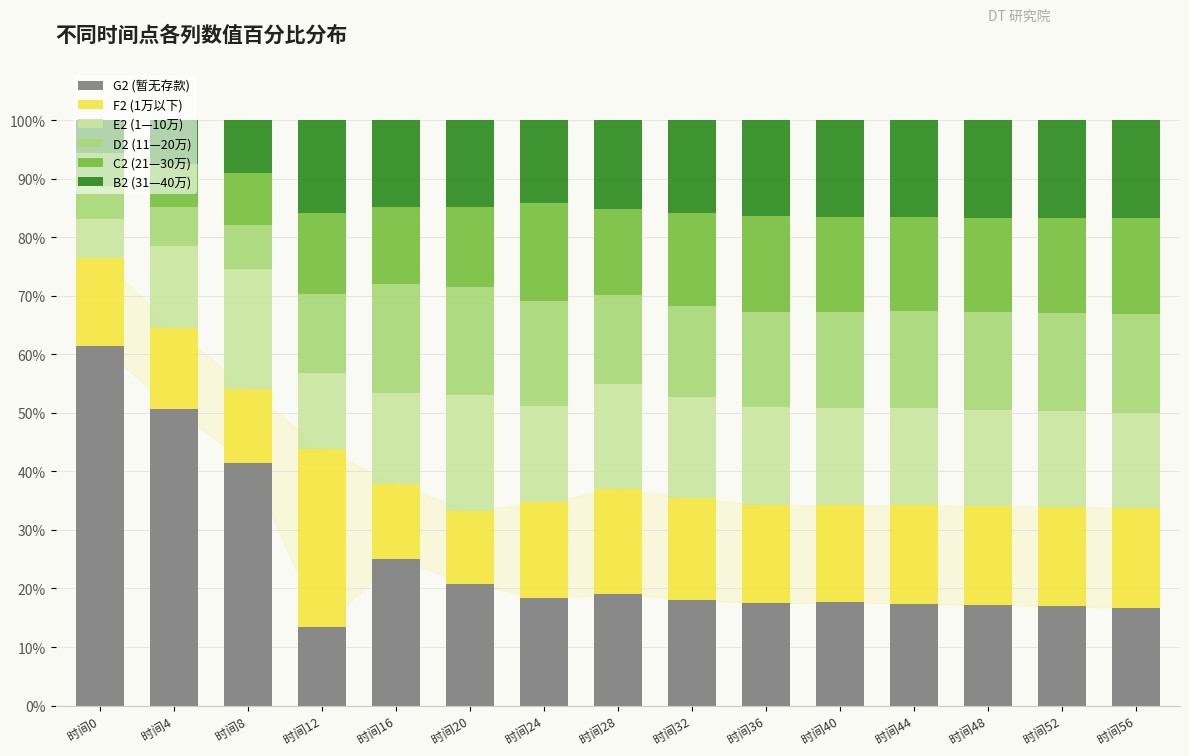

What is the total value across all series at 时间16?

100.0